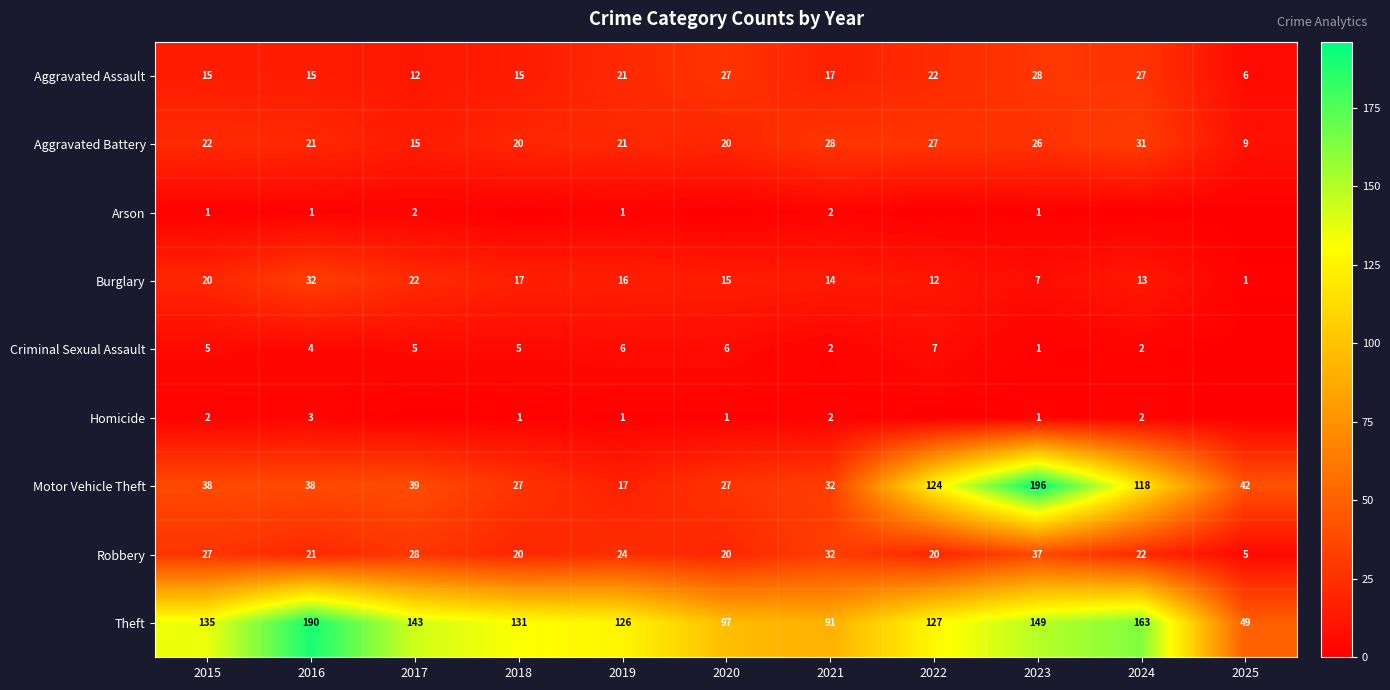

At which label is Aggravated Assault closest to 17?

2021